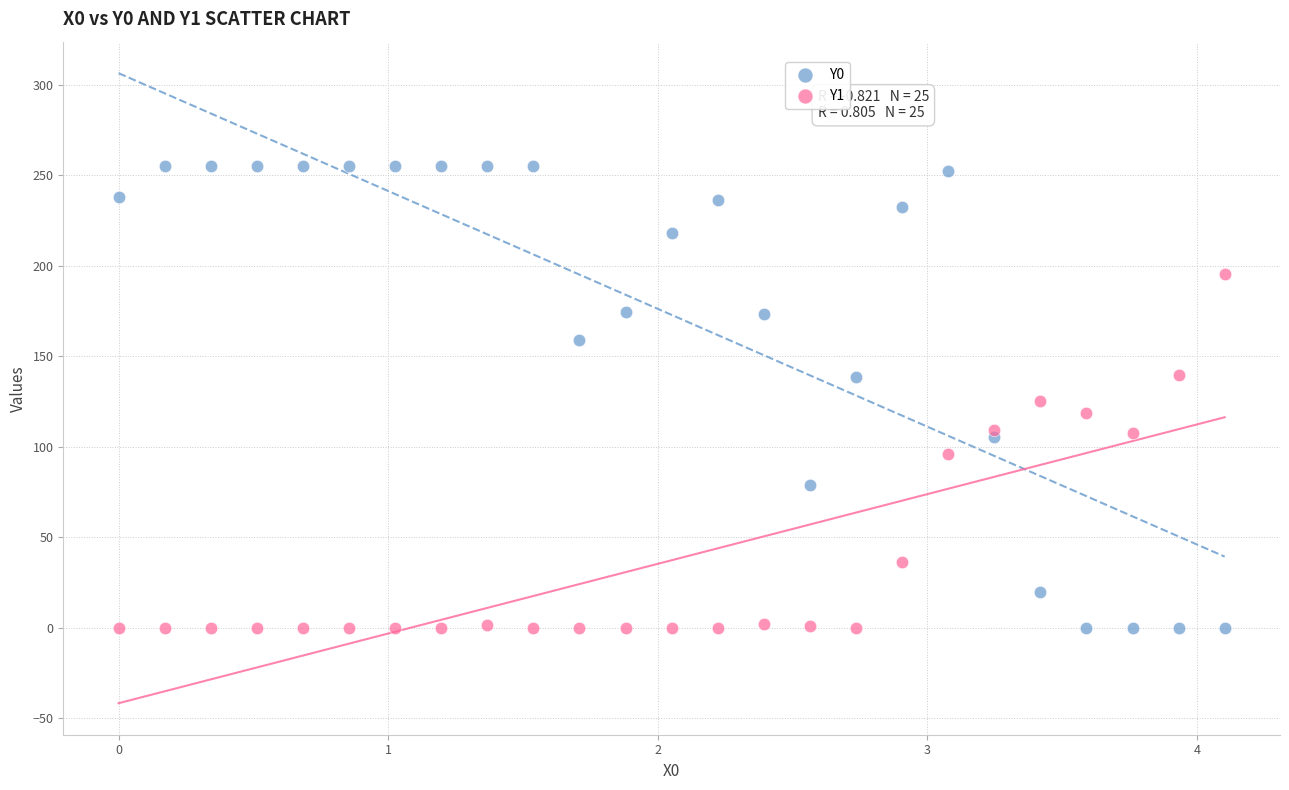

What are all the series names shown in the legend?

Y0, Y1